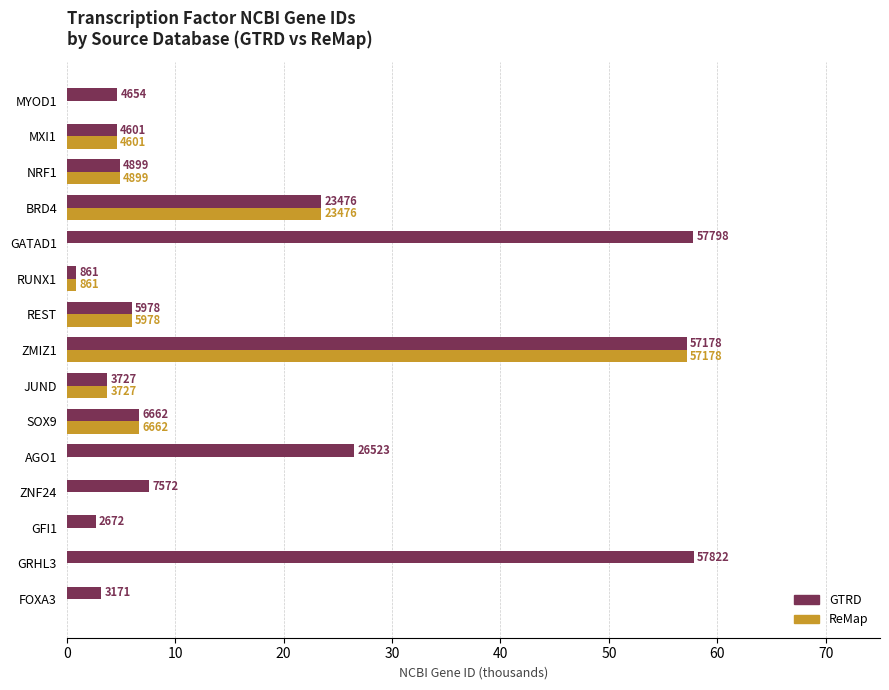

Which series has the largest total across all categories?

GTRD